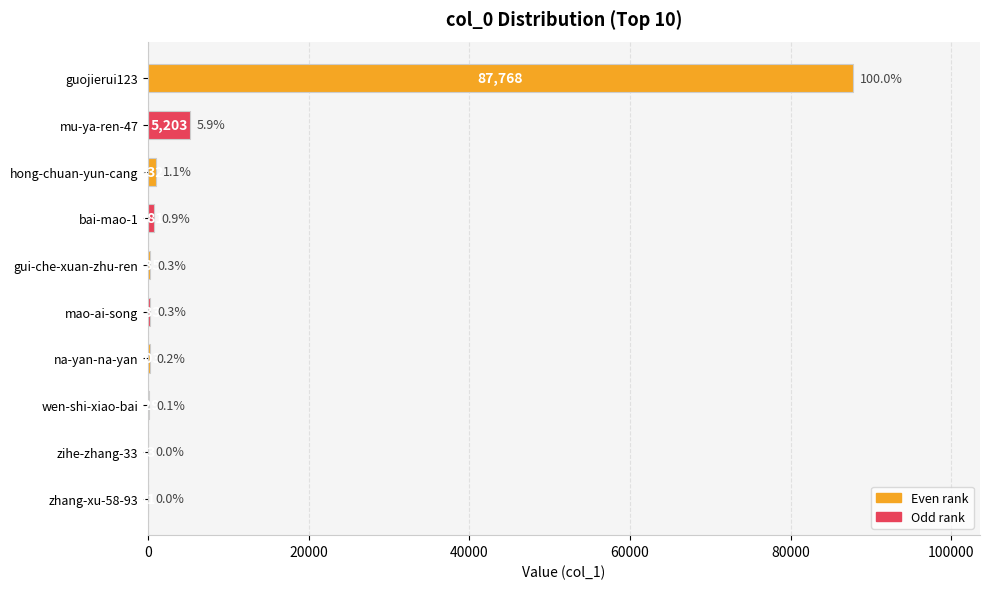

What is the sum of the values at hong-chuan-yun-cang and zihe-zhang-33?

945